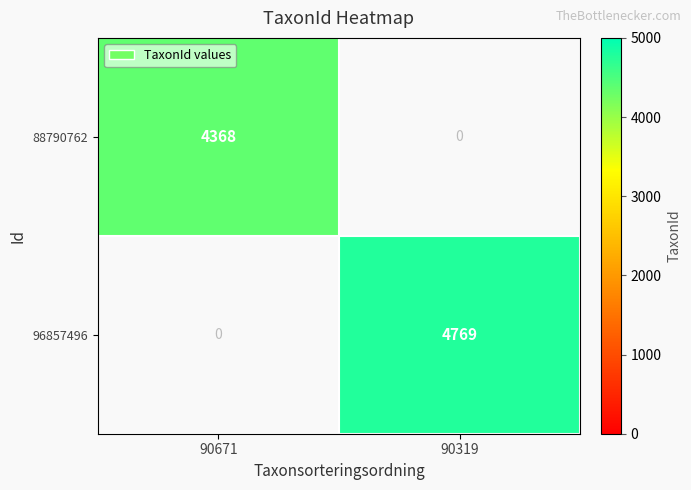

Rank the series by their maximum value, from lowest to highest.

88790762, 96857496